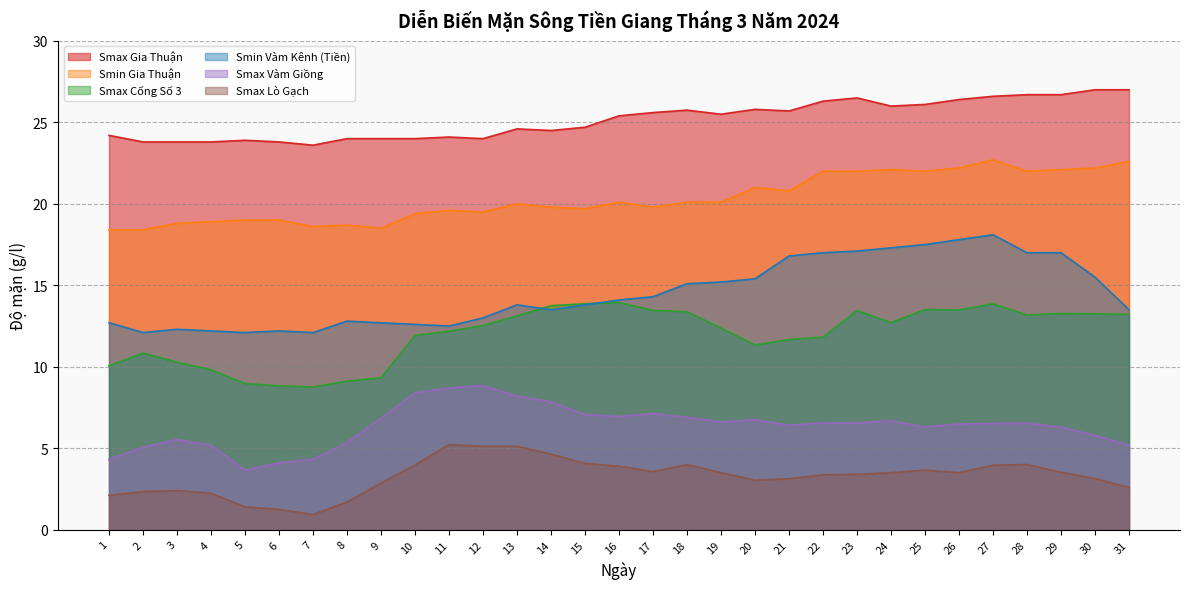

What is the total value across all series at 13?

84.8